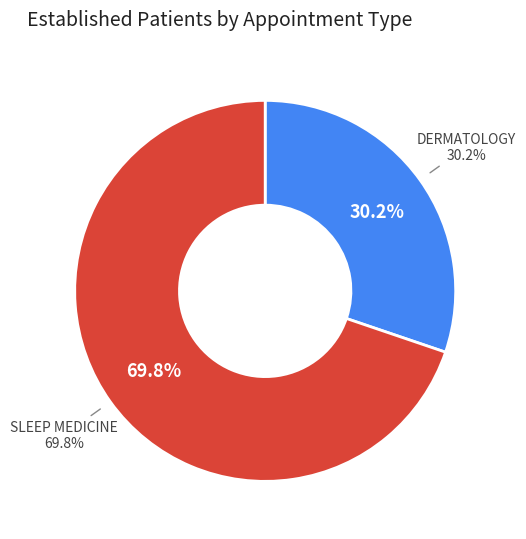

Rank the categories by value from highest to lowest.

SLEEP MEDICINE, DERMATOLOGY